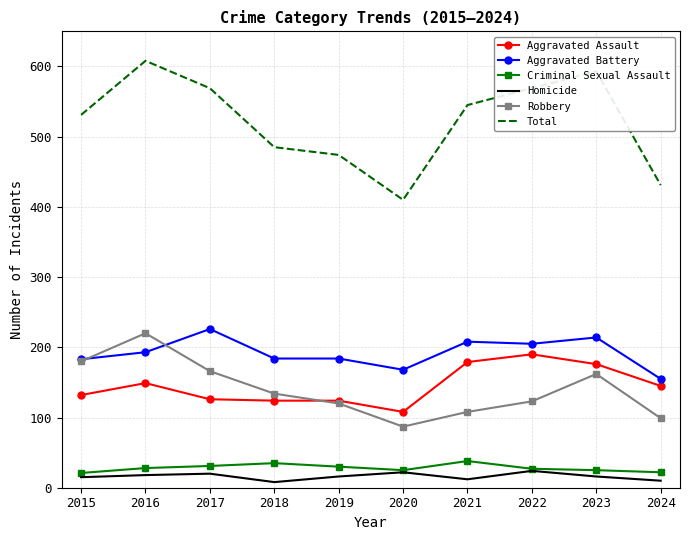

True or false: Robbery and Criminal Sexual Assault intersect in this chart.

False